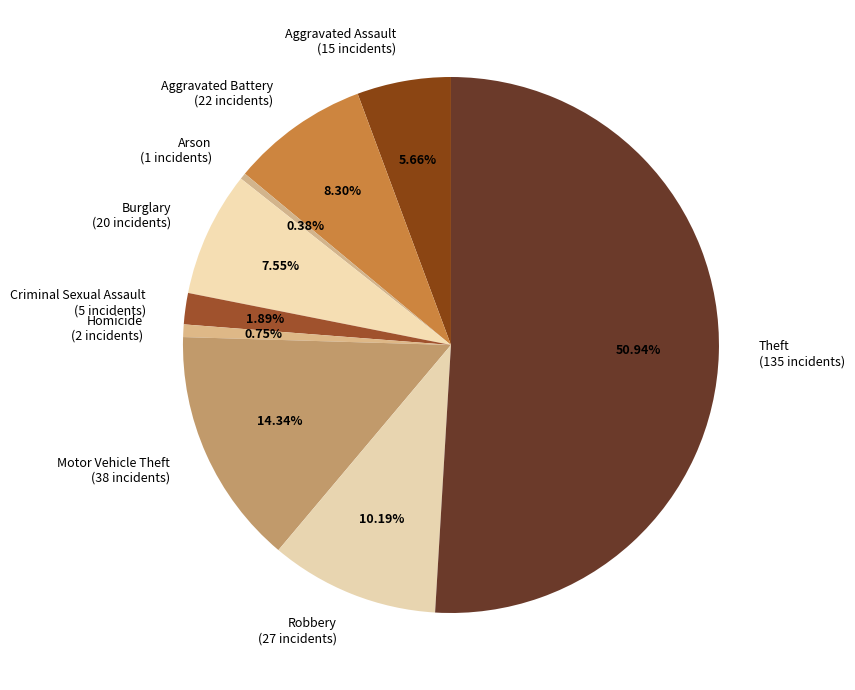

To the nearest percent, what percentage of the pie is Robbery?

10%